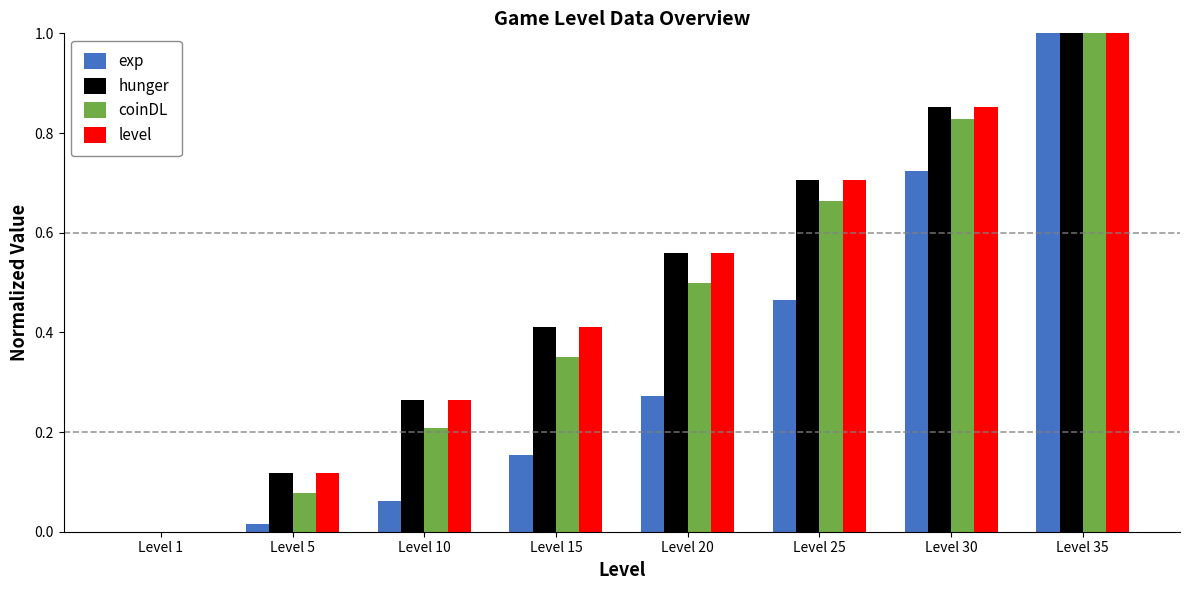

The value of level at Level 5 is 0.2. True or false?

False